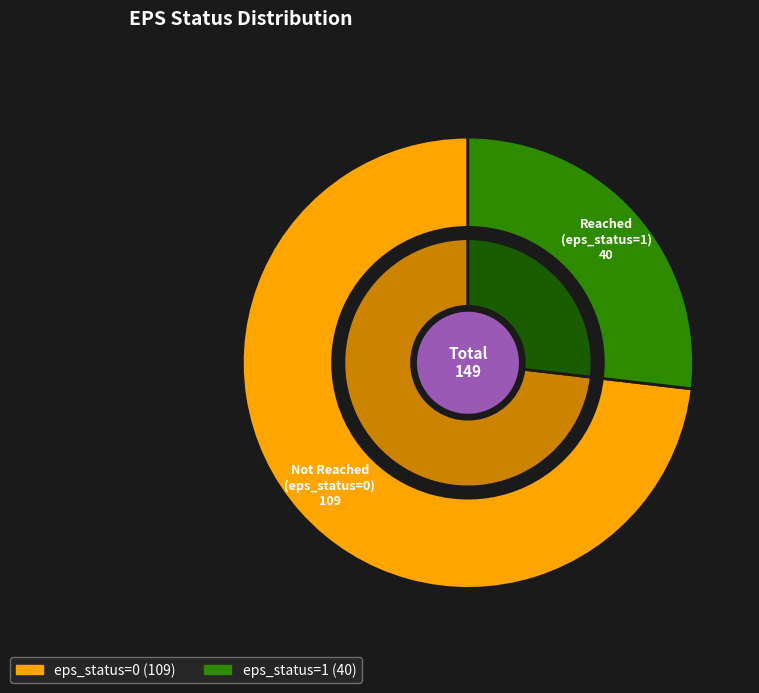

What percentage do eps_status_1 and eps_status_0 together represent?

100.0%